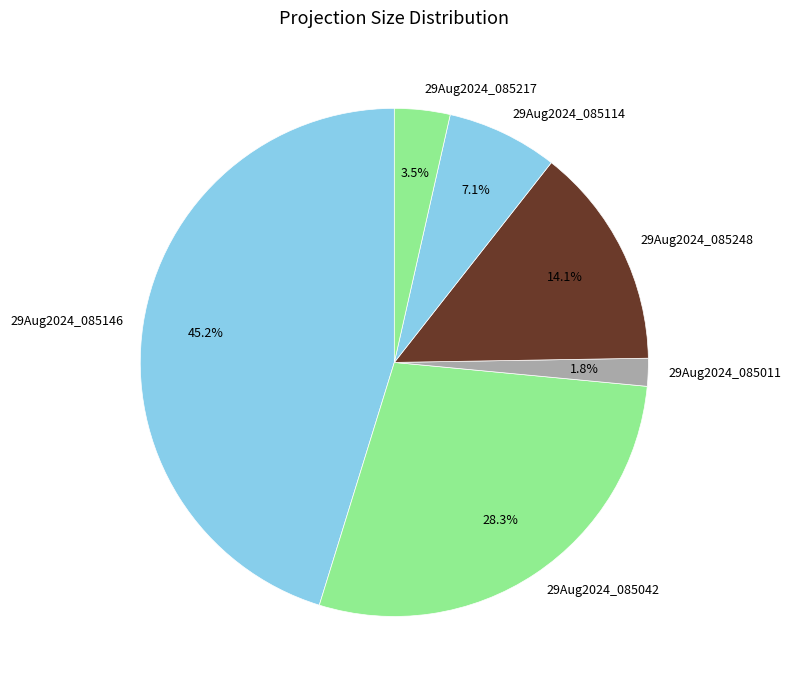

Which has a higher value, 29Aug2024_085042 or 29Aug2024_085011?

29Aug2024_085042